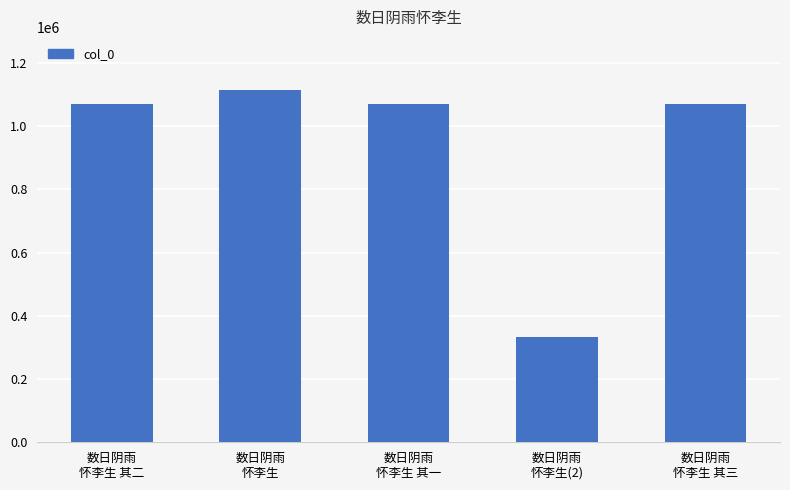

True or false: the data shows 1068324 at 数日阴雨
怀李生 其三.

True